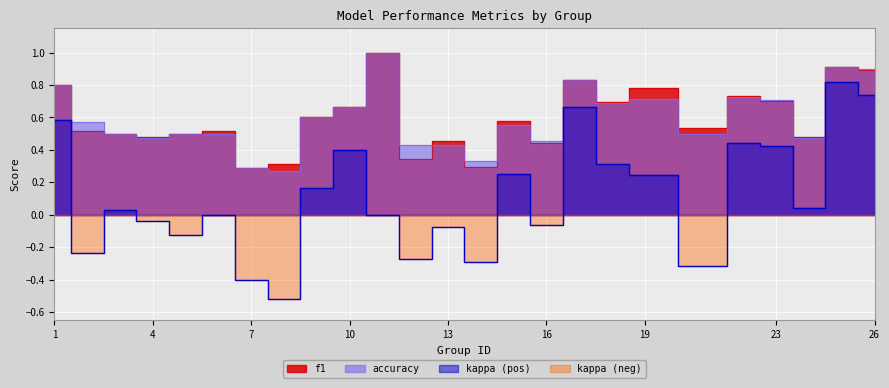

True or false: f1 and accuracy intersect in this chart.

True